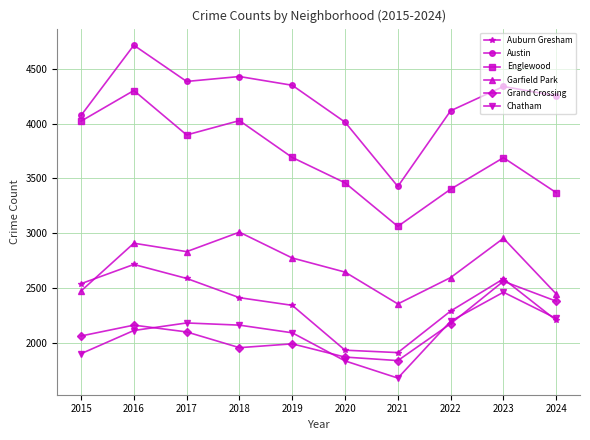

Which series changed the most between 2019 and 2021?

Austin